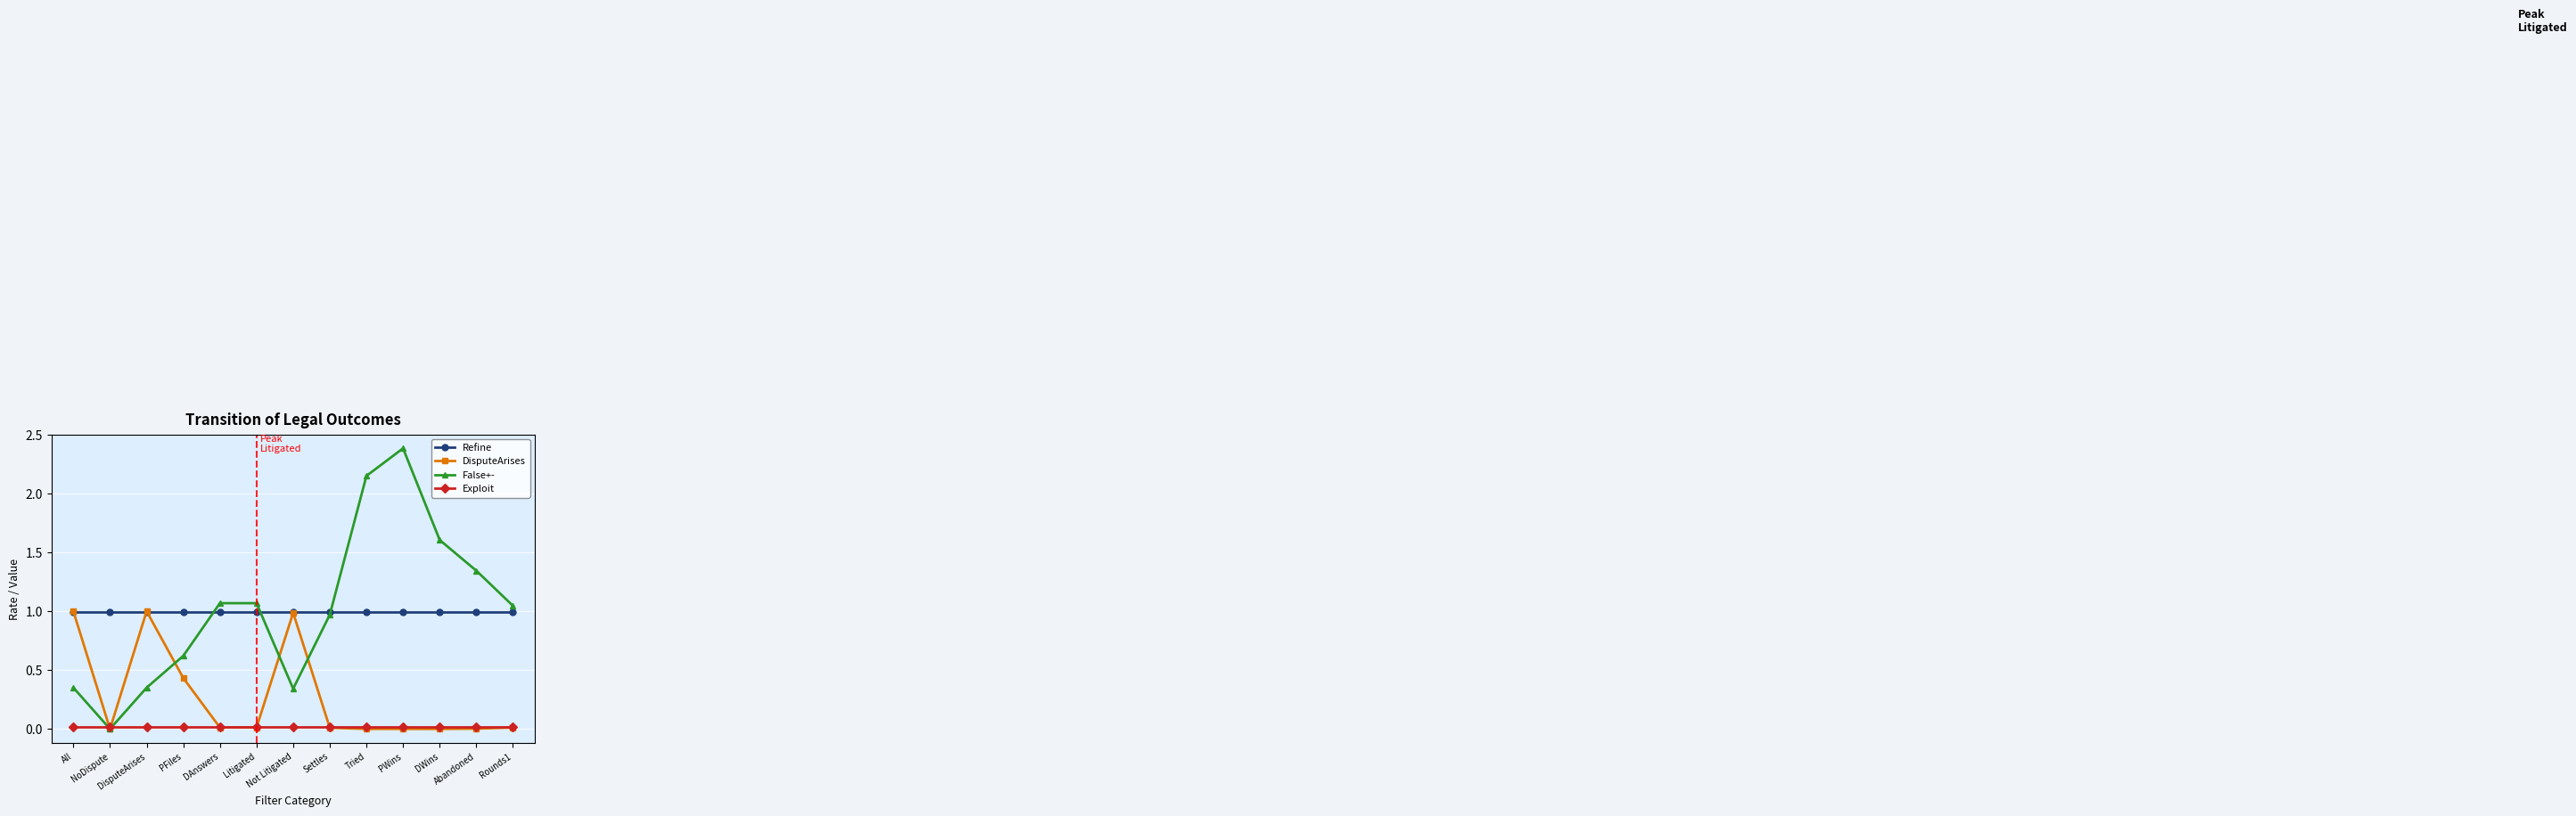

Which label corresponds to the largest value in the chart?

PWins